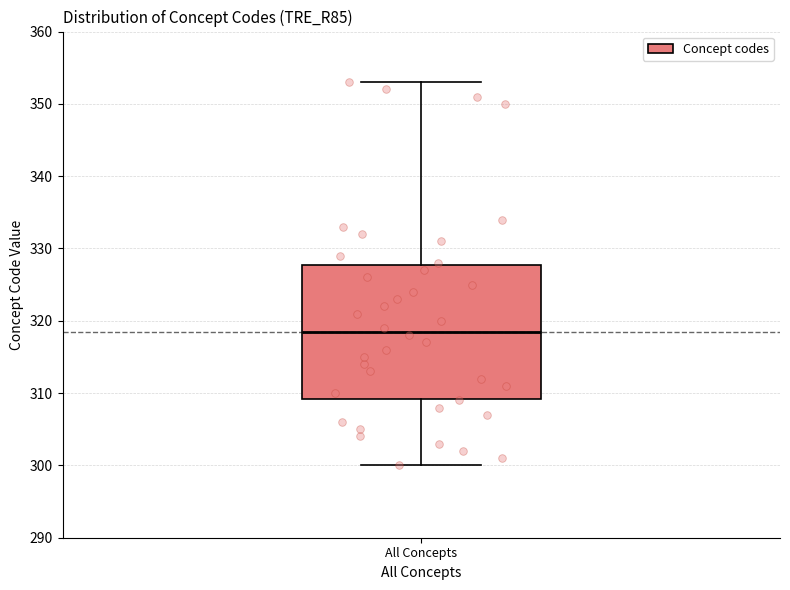

Where does the upper whisker of the box for All Concepts end on the y-axis? The values are not printed on the chart, so give them approximately, as read against the axis.

353